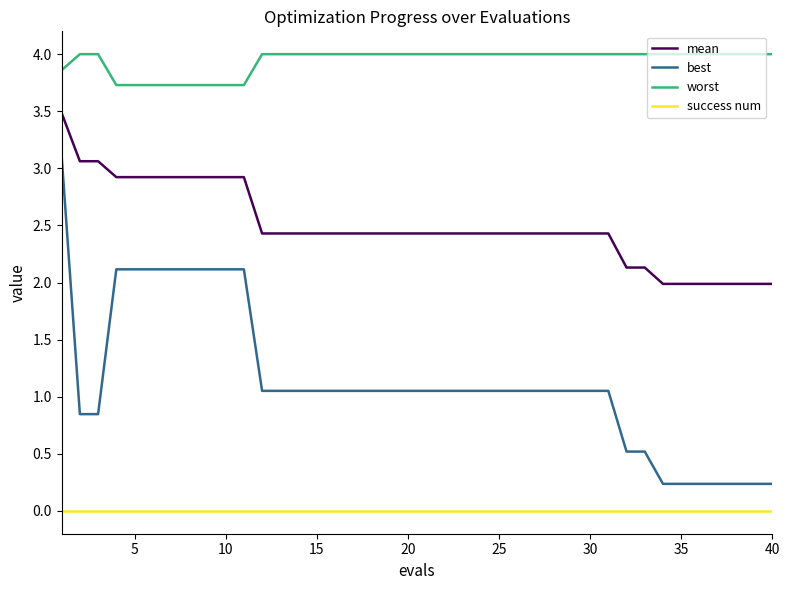

True or false: mean and best intersect in this chart.

False